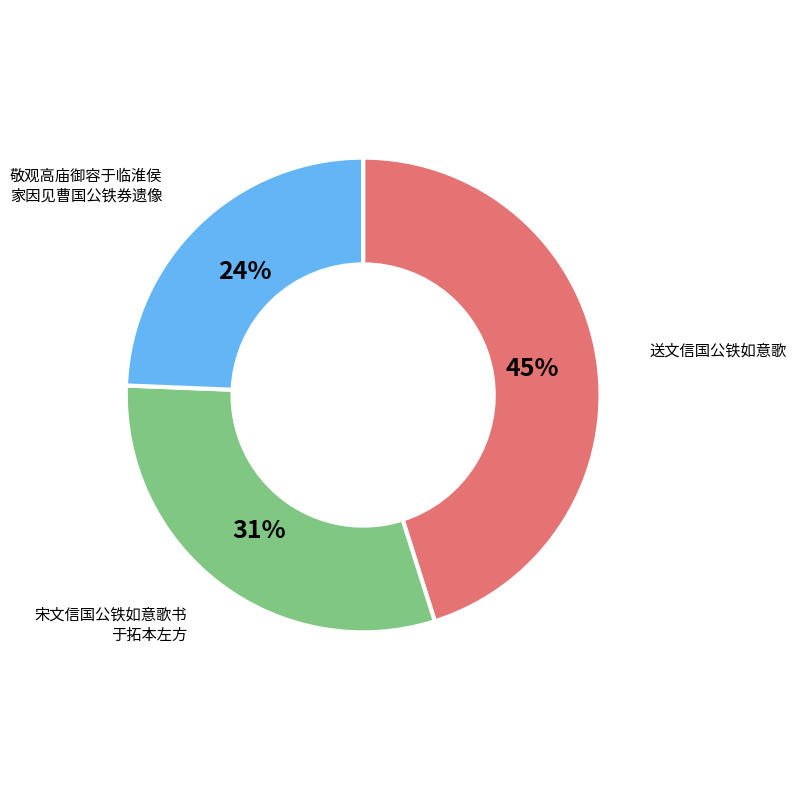

Does any single category account for the majority?

No